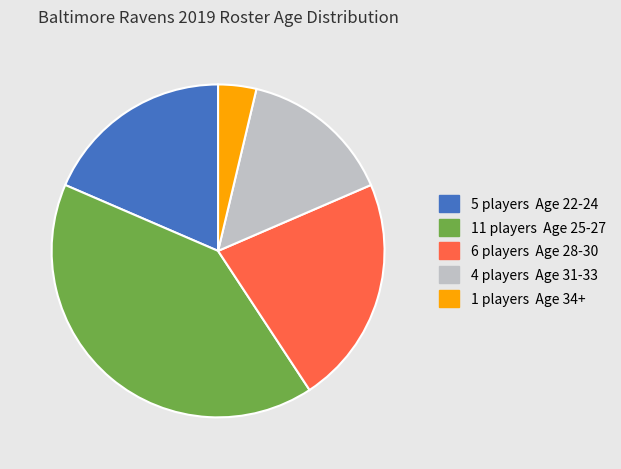

Does any single category account for the majority?

No